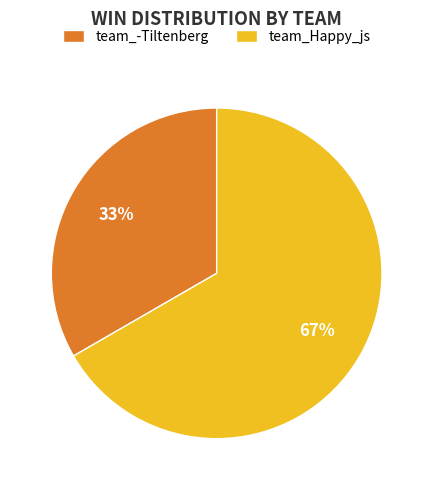

Which slice is the largest?

team_Happy_js